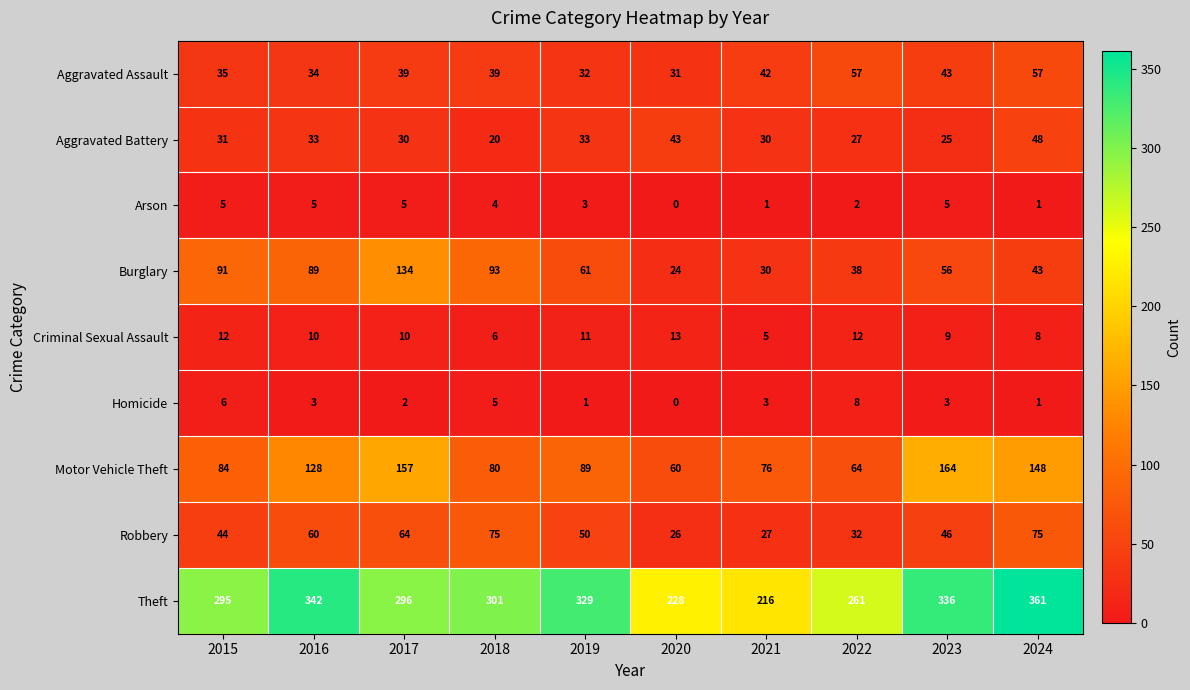

What is the difference between the maximum and minimum values in the Homicide series?

8